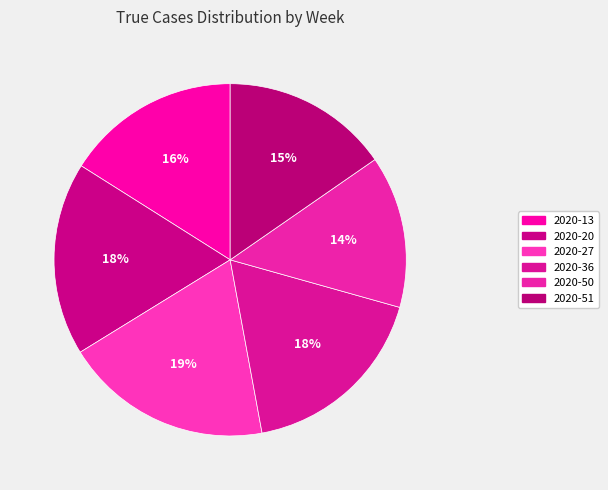

Between 2020-50 and 2020-20, which is larger?

2020-20